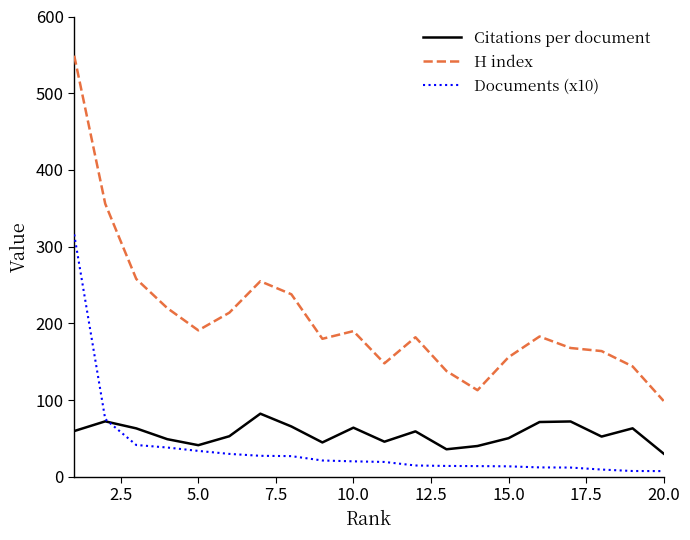

Which series has the largest range (max minus min)?

H index